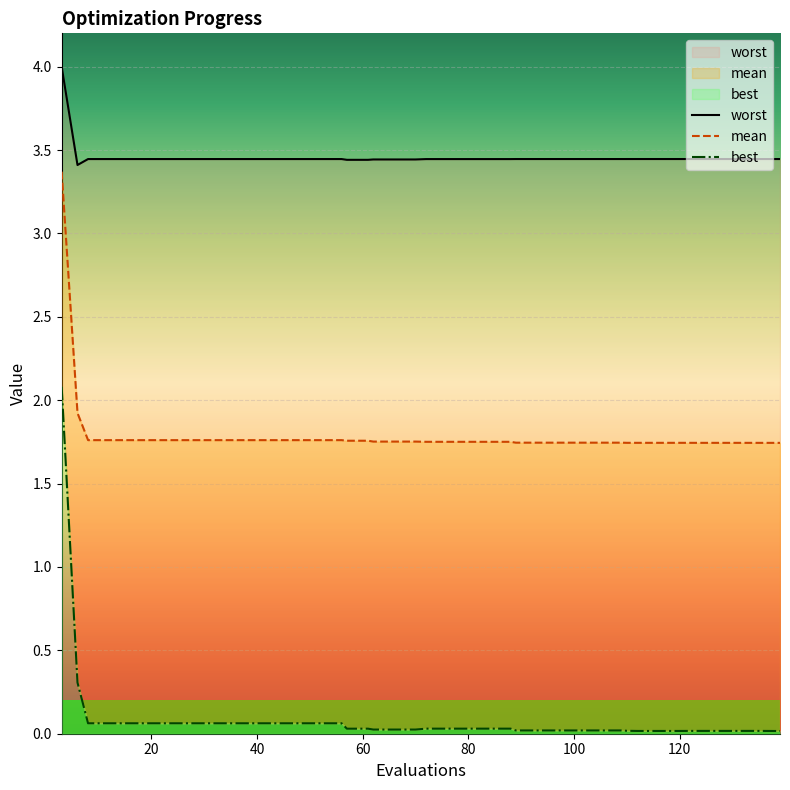

True or false: mean has more than 1 points higher than both neighbors.

False